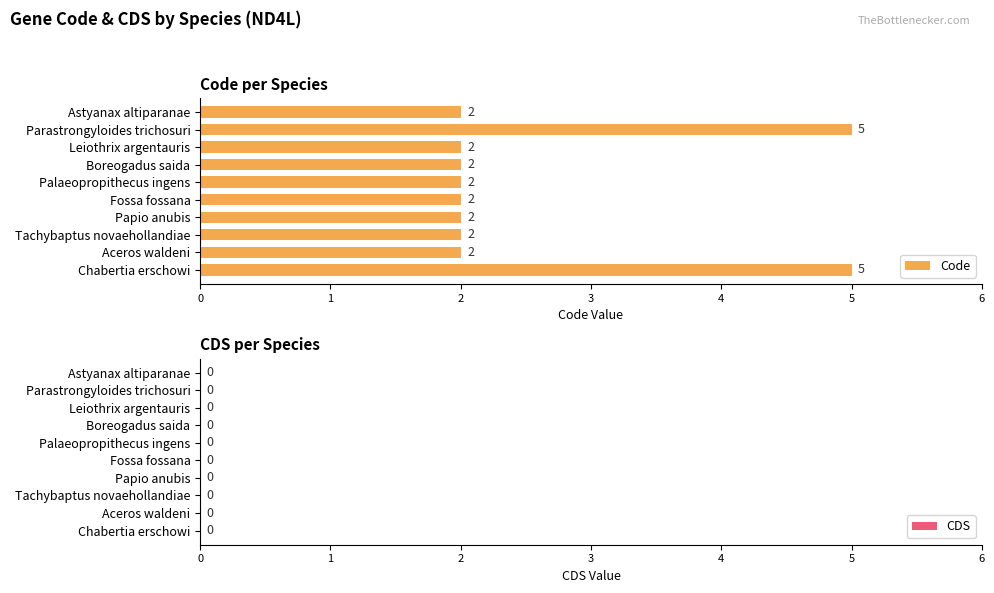

Reading bottom to top, extract all data points from this chart.

Chabertia erschowi=5	Aceros waldeni=2	Tachybaptus novaehollandiae=2	Papio anubis=2	Fossa fossana=2	Palaeopropithecus ingens=2	Boreogadus saida=2	Leiothrix argentauris=2	Parastrongyloides trichosuri=5	Astyanax altiparanae=2